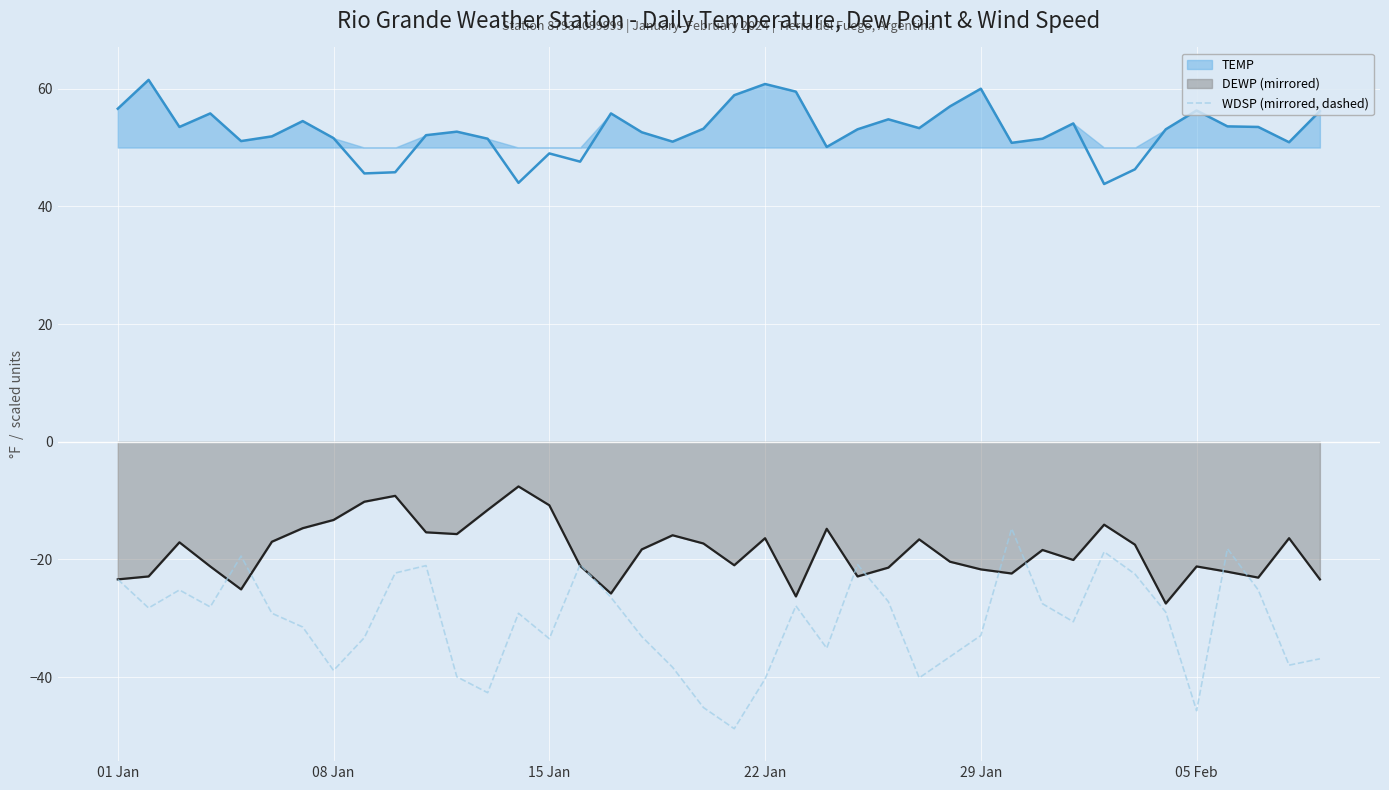

How many data points does each series have?

40